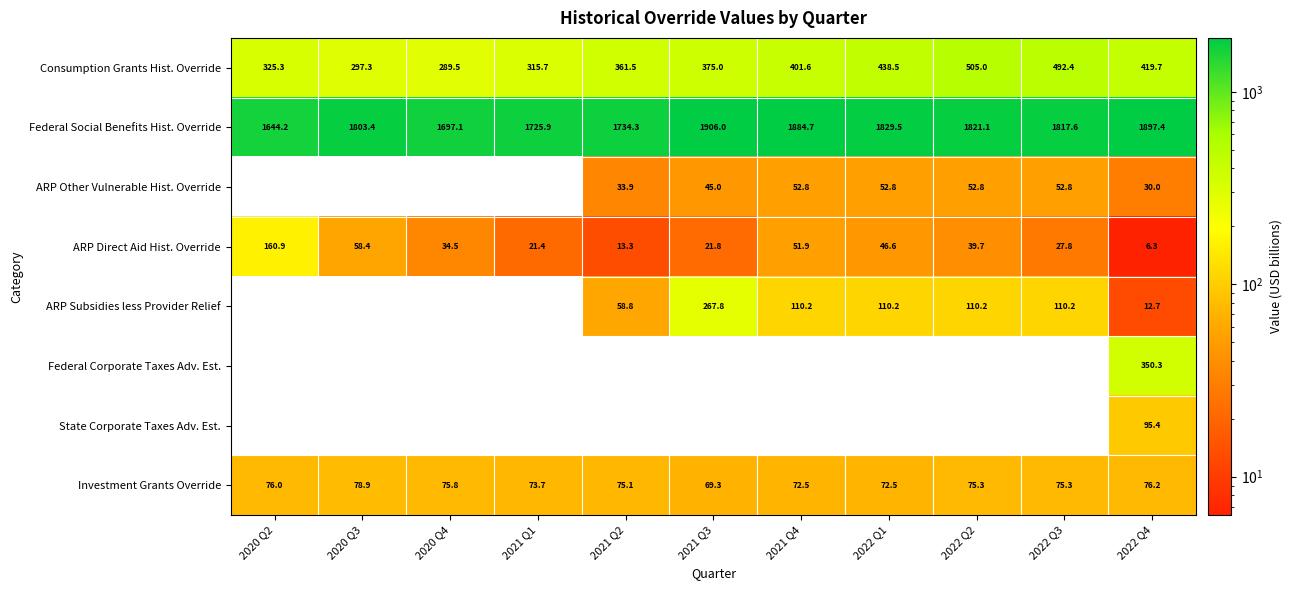

At which category is the sum across all series the highest?

2022 Q4